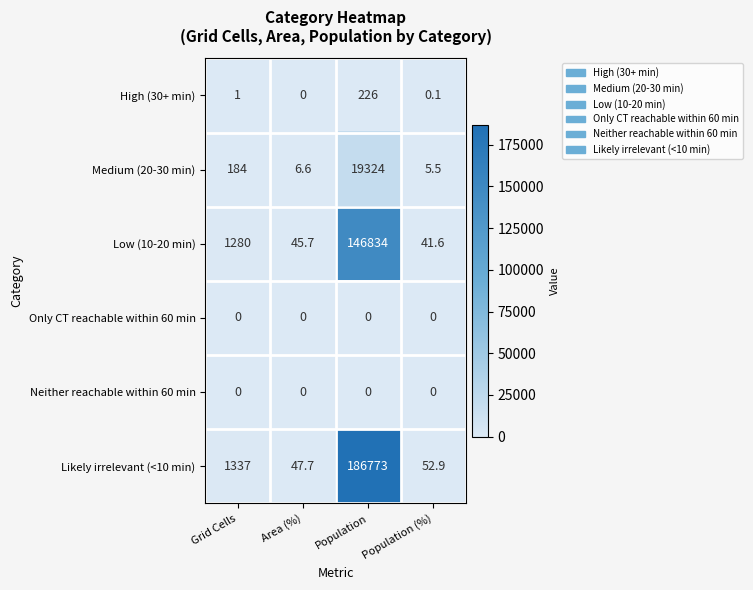

Count the number of categories in the chart.

4